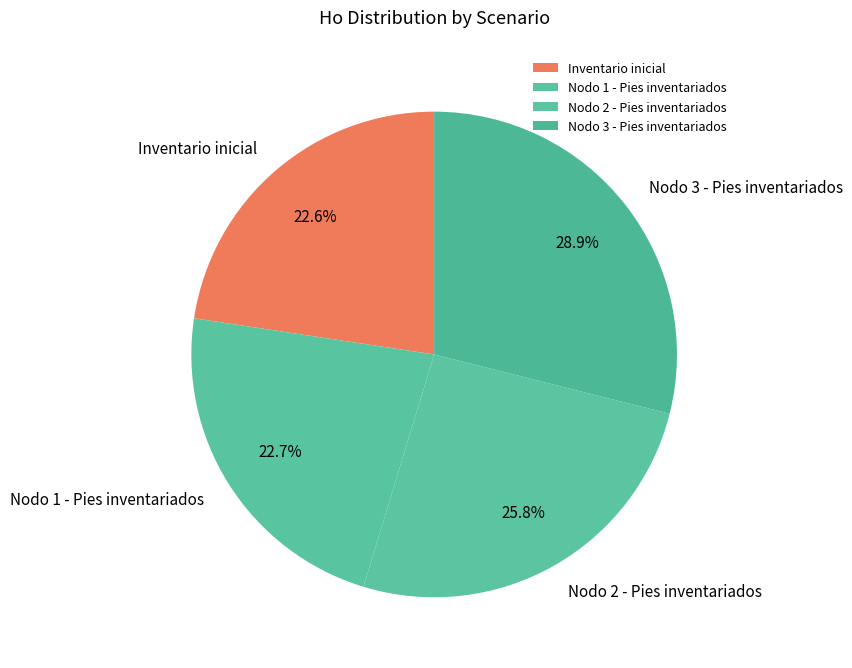

What percentage is the Inventario inicial slice, to the nearest percent?

23%